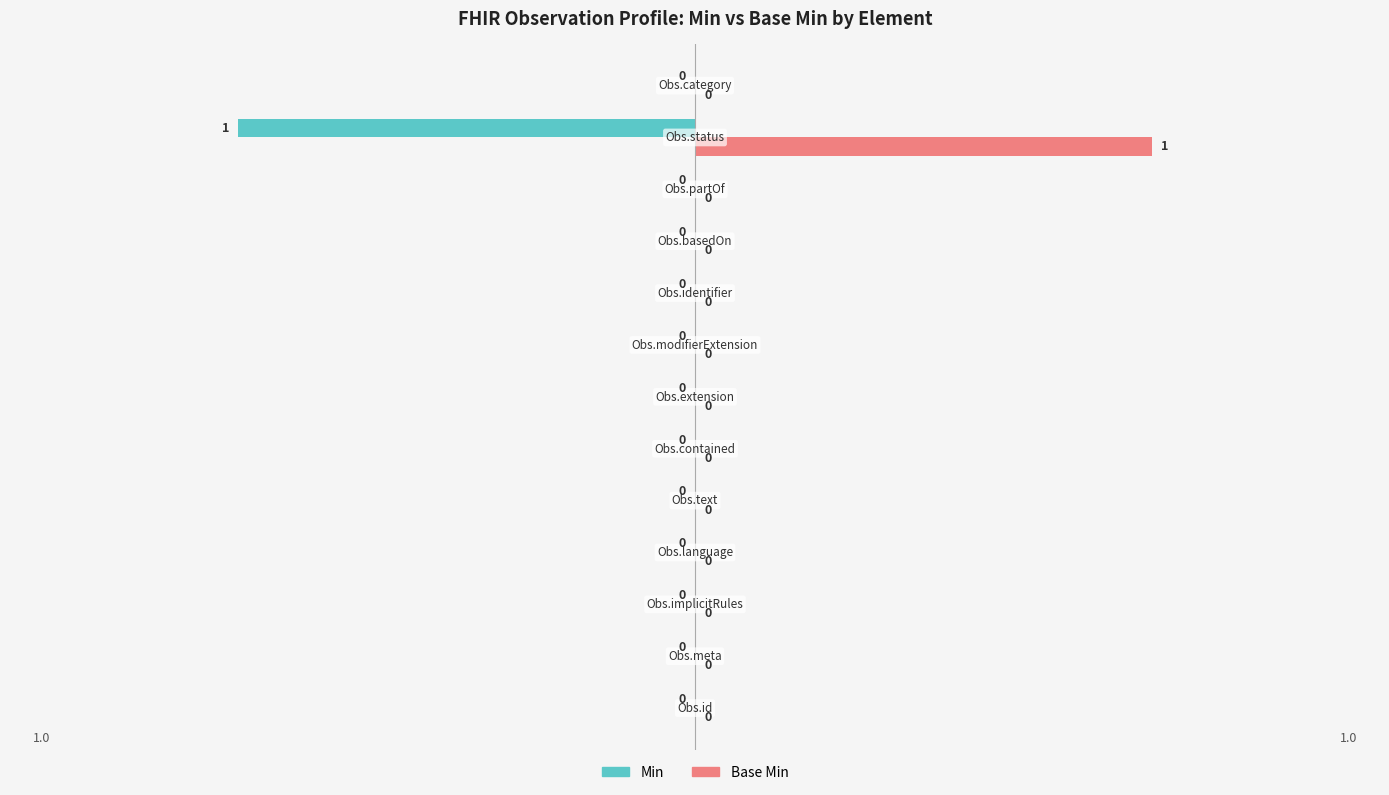

Which series has the largest total across all categories?

Base Min